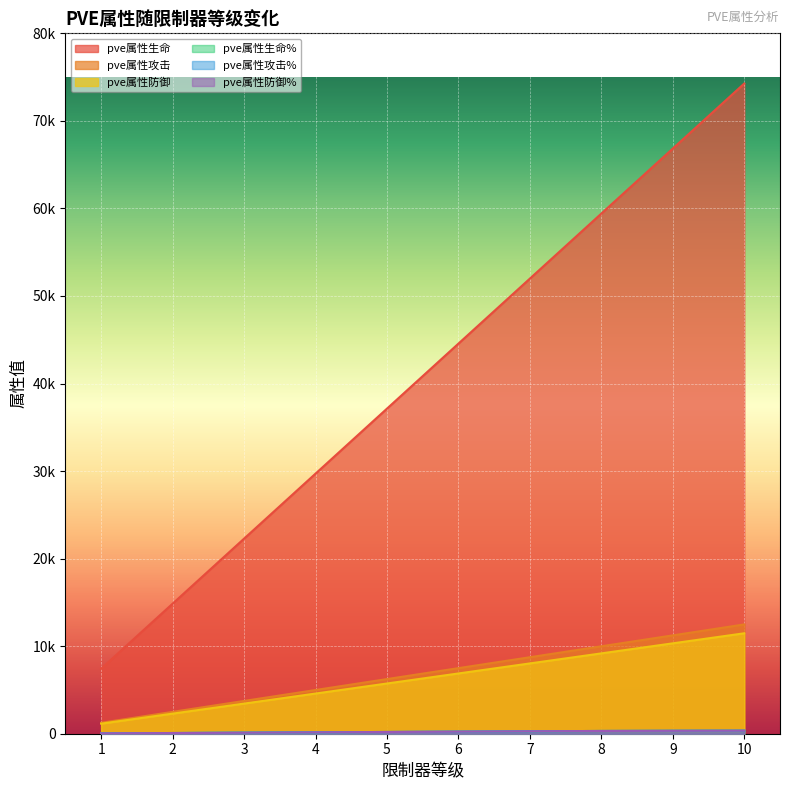

Rank the series at 7 from highest to lowest value.

pve属性生命, pve属性攻击, pve属性防御, pve属性生命%, pve属性攻击%, pve属性防御%